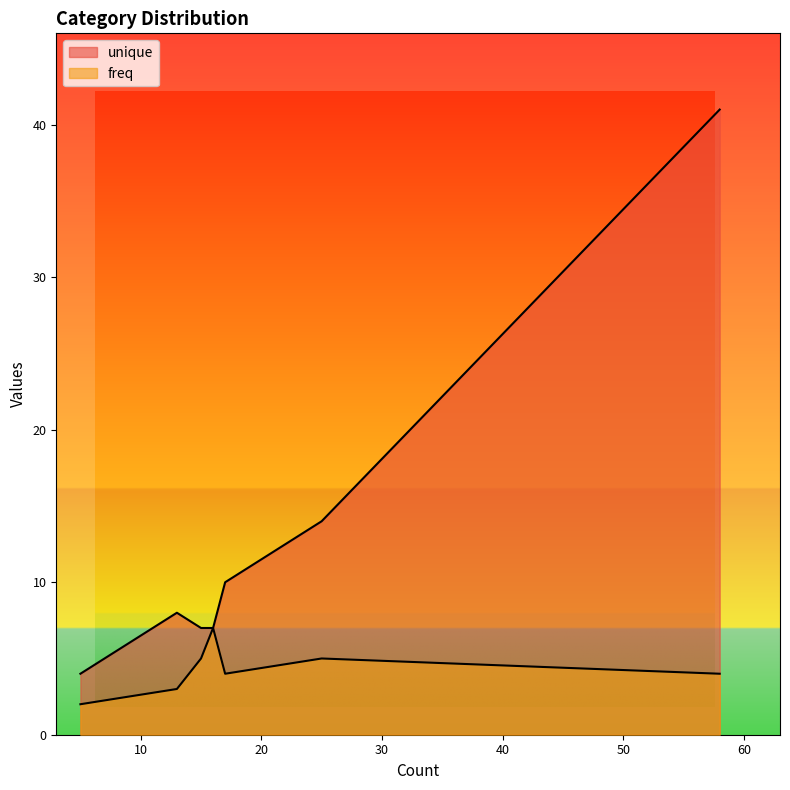

The freq series shows 3 at 靴子. True or false?

False